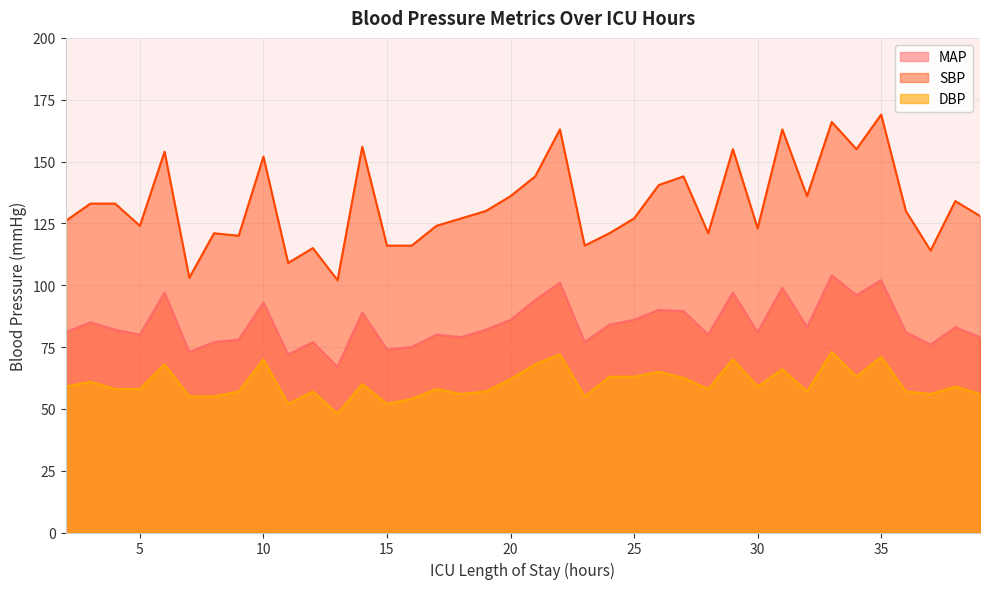

What is the maximum value shown in the chart?

169.0